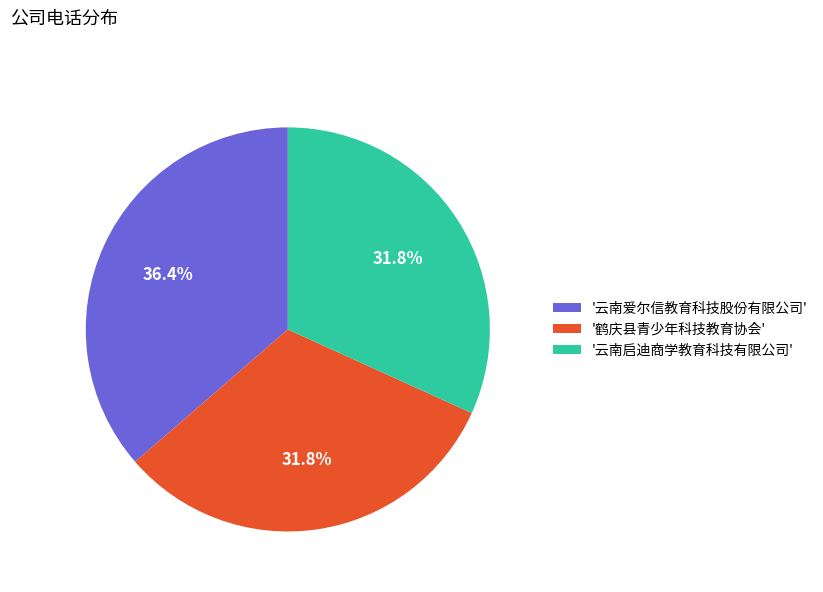

What is the total percentage of '云南爱尔信教育科技股份有限公司' and '鹤庆县青少年科技教育协会'?

68.2%